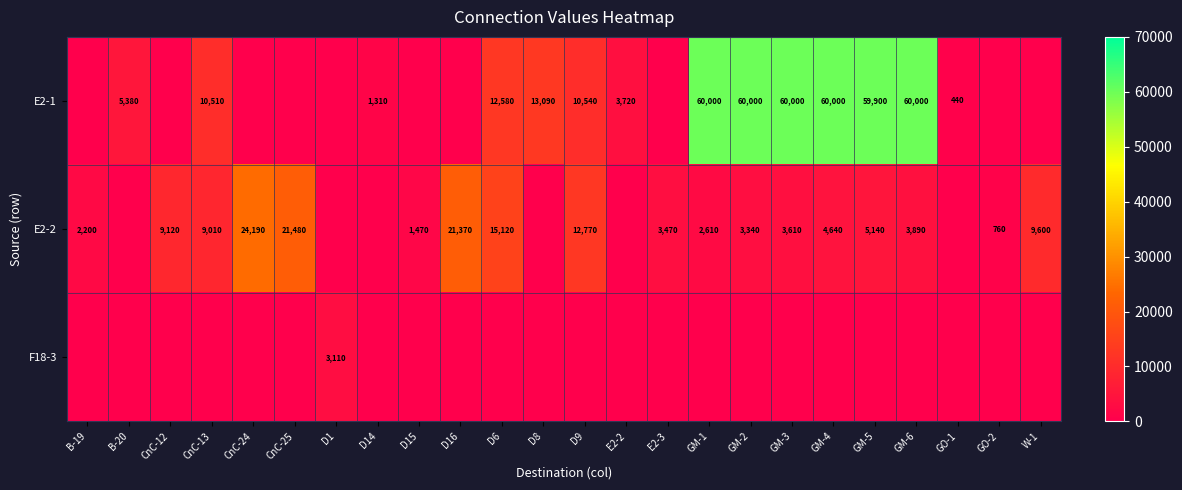

Which series has the largest total across all categories?

row_0